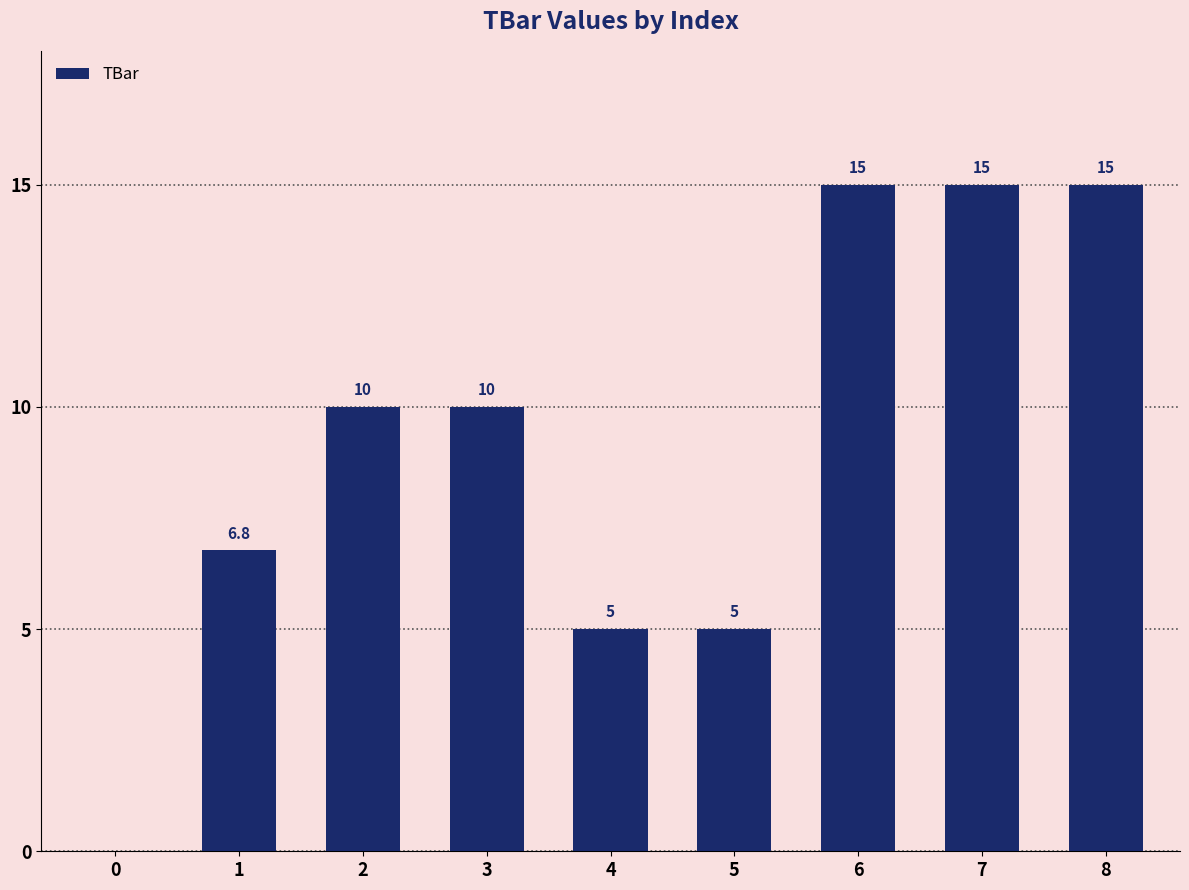

Is it true that the value at 5 is 3.4?

False